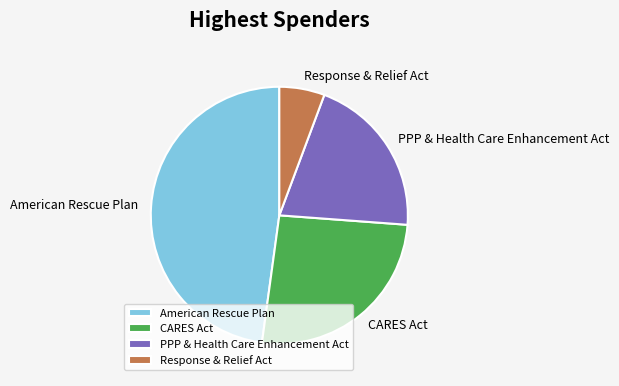

Do PPP & Health Care Enhancement Act and Response & Relief Act together represent more than half of the pie?

No